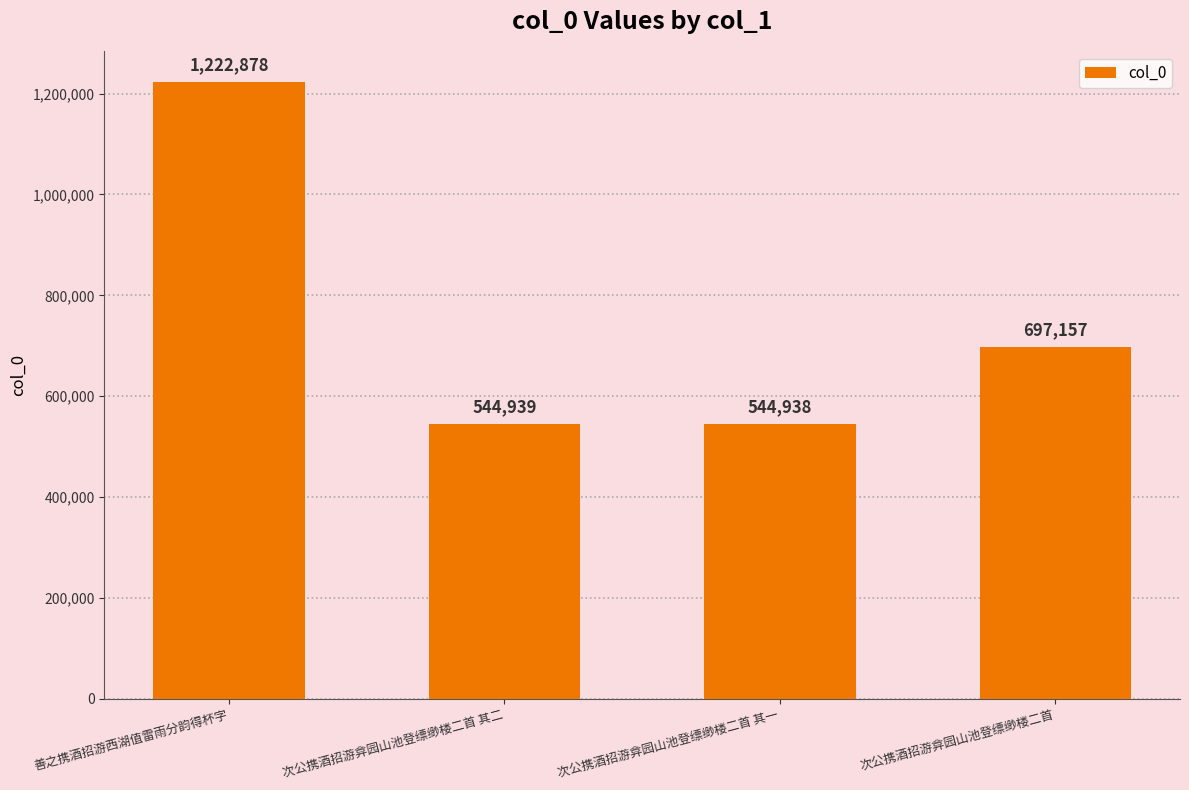

Reading left to right, list all the values displayed in this chart.

1222878	544939	544938	697157